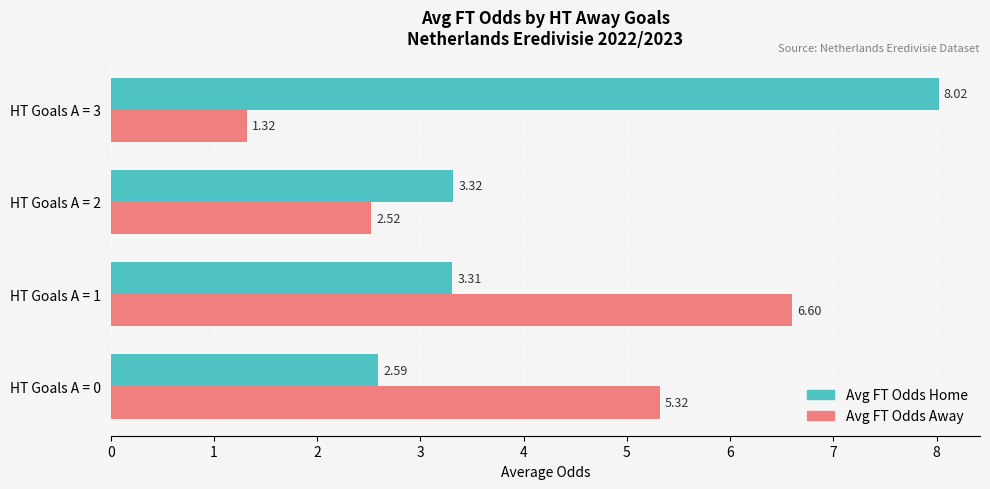

What is the difference between the second highest and minimum values in the Avg FT Odds Away series?

4.0